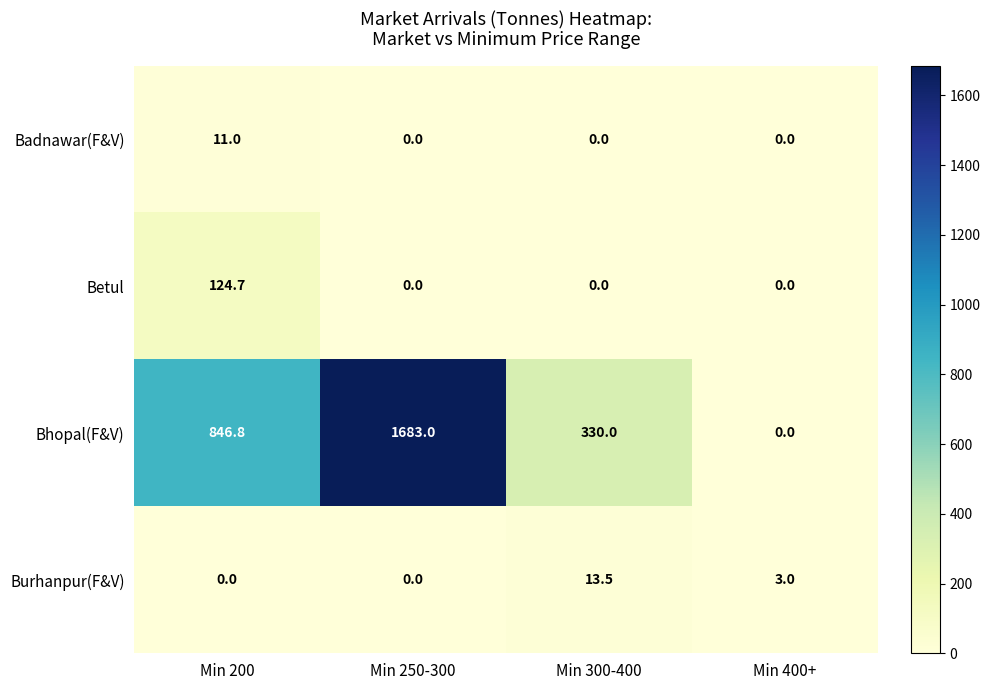

Which series changed the most between Min 250-300 and Min 300-400?

Bhopal(F&V)